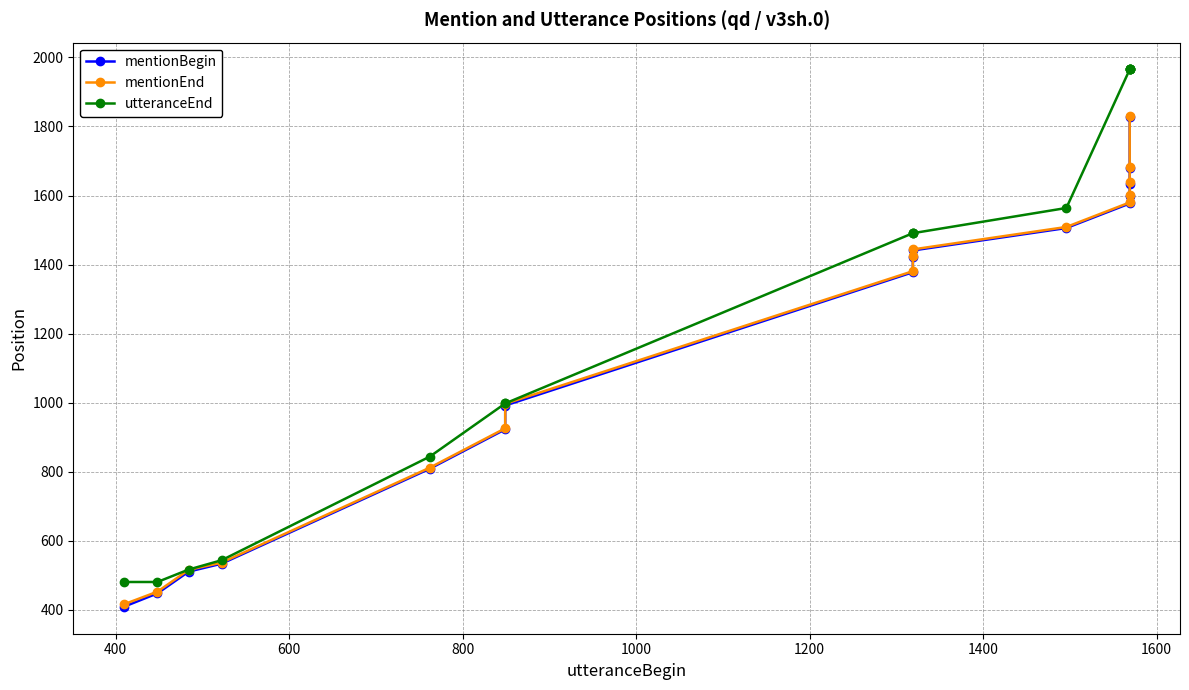

True or false: mentionEnd and mentionBegin intersect in this chart.

False